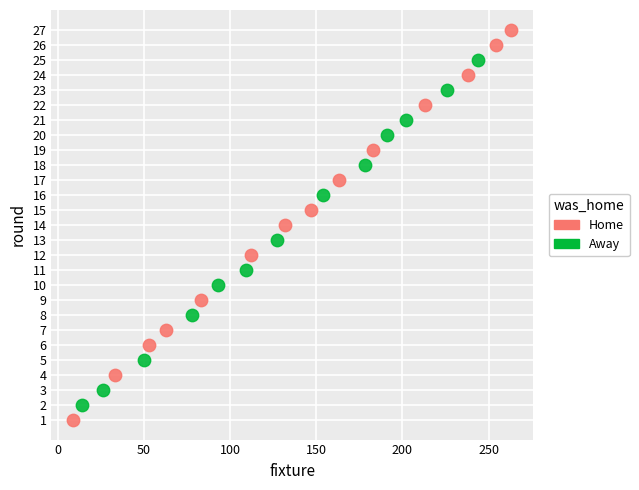

Which series has the widest spread of Y values?

Home